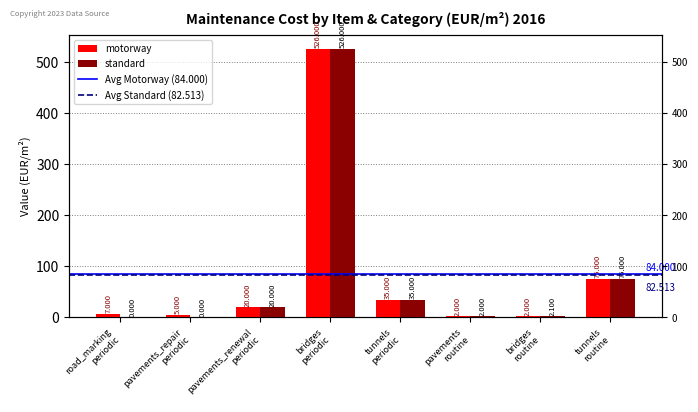

At road_marking
periodic, list the series in order from smallest to largest.

standard, motorway